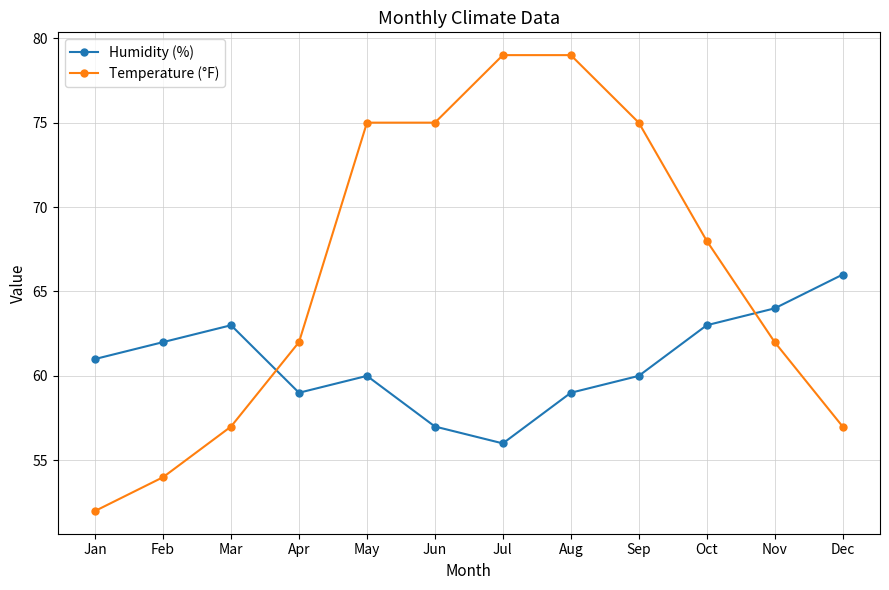

Is this an area chart (filled region under the line)?

No